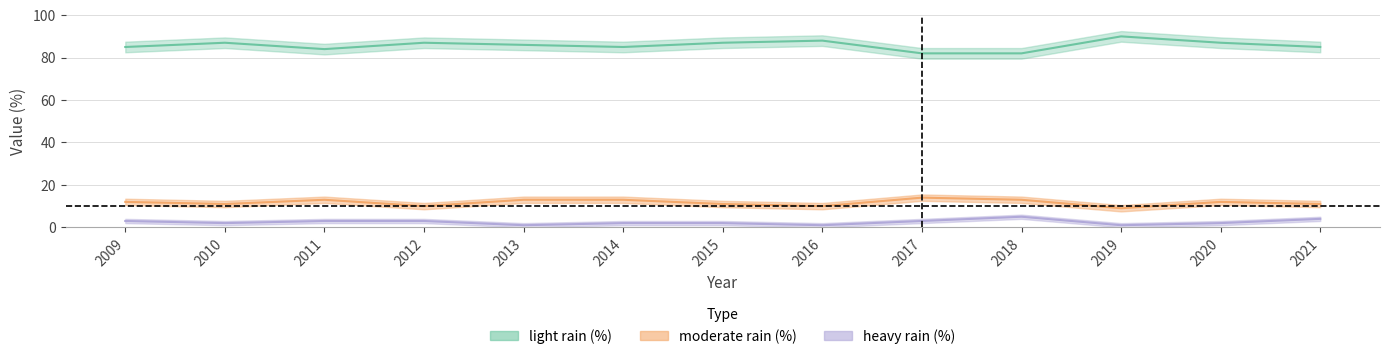

At which label does light rain (%) first exceed 86?

2010